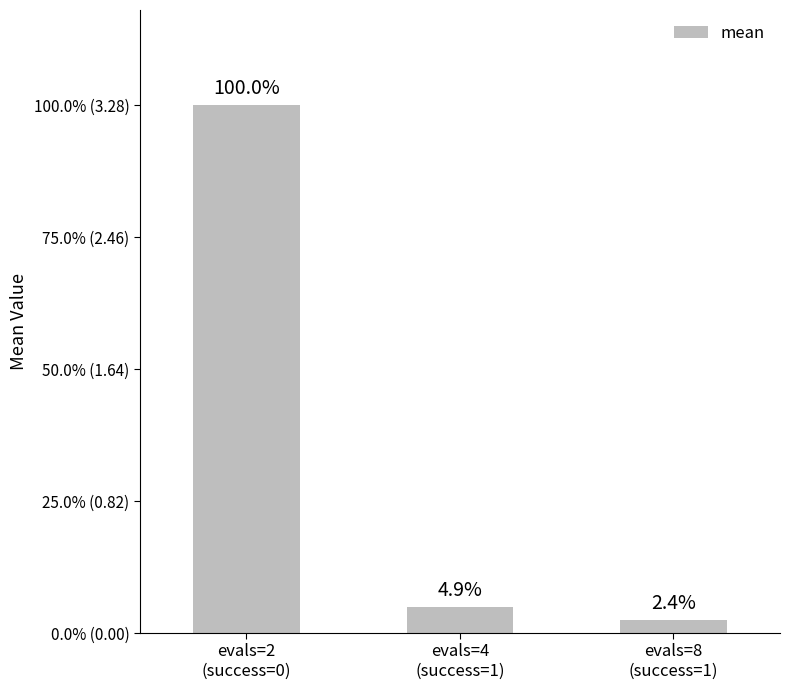

Is it true that the value at evals=4
(success=1) is 0.2?

False